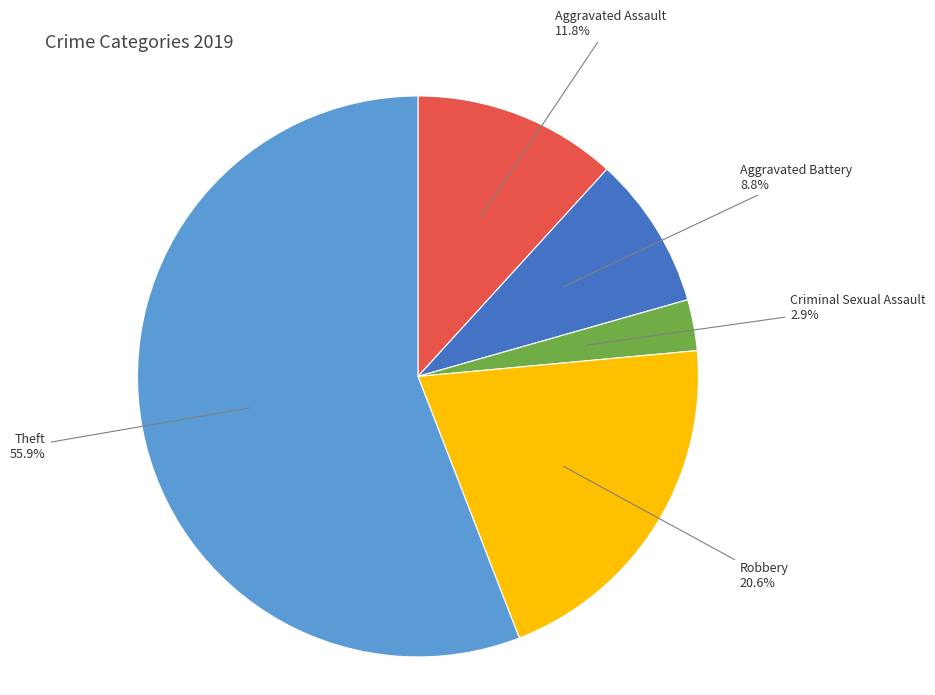

Combined, what portion of the pie is Criminal Sexual Assault and Theft?

58.8%